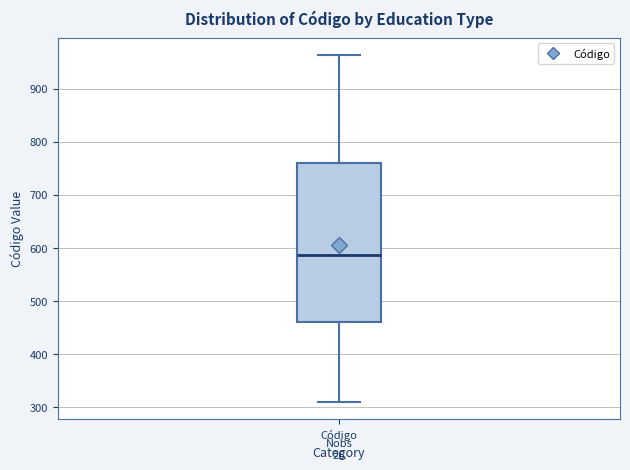

Where is the lower edge of the box for Código on the y-axis? The values are not printed on the chart, so give them approximately, as read against the axis.

460